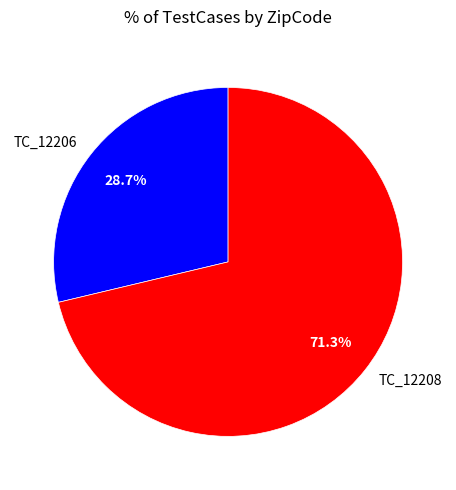

What percentage is the TC_12208 slice, to the nearest percent?

71%